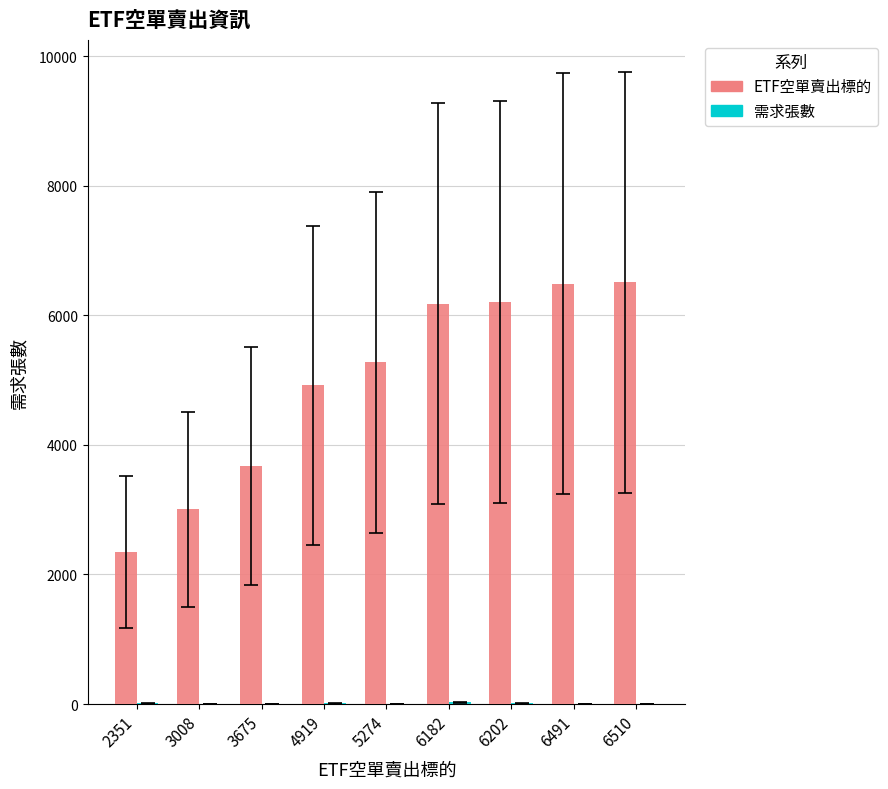

What is the approximate value of ETF空單賣出標的 at 5274, to the nearest 100?

5300